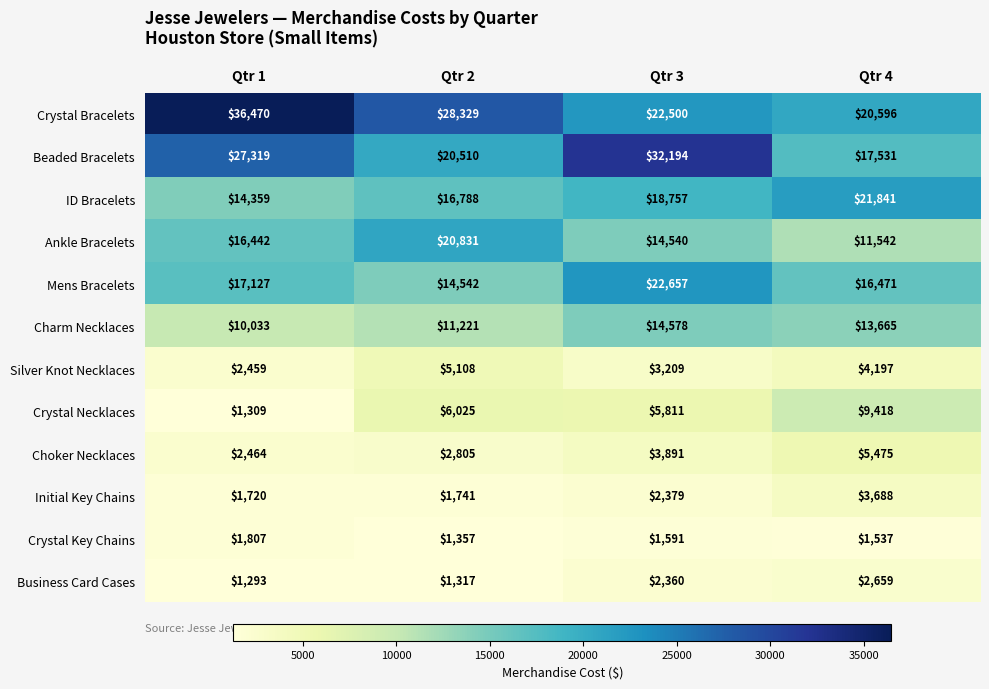

Which category has the lowest value across all series?

Qtr 1